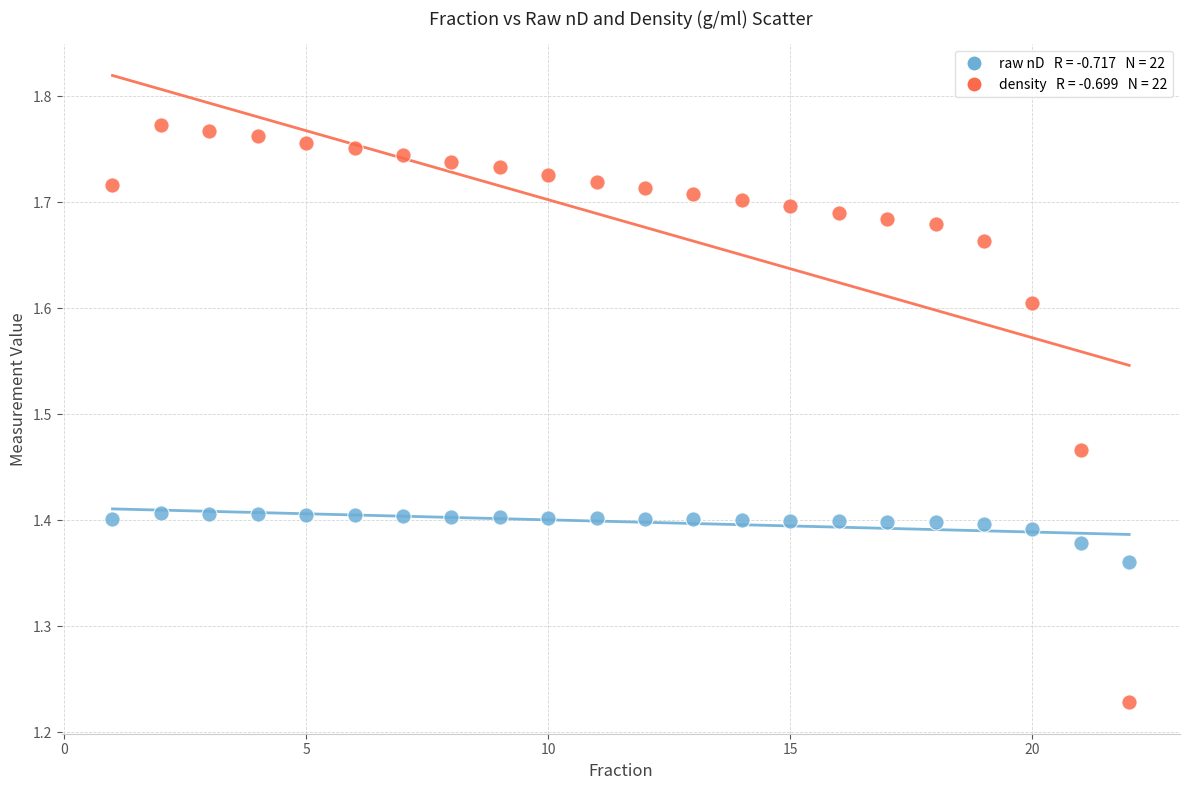

Across all data points, what is the range of X values (max minus min)?

21.0